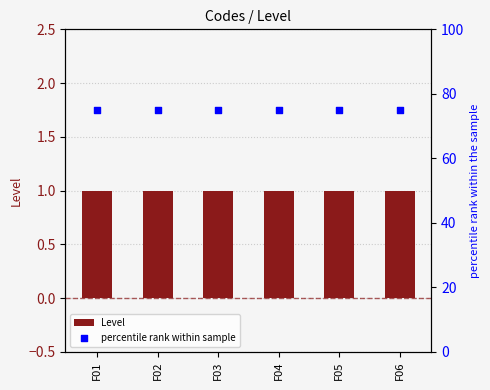

Which series contains the highest Y value?

percentile rank within sample